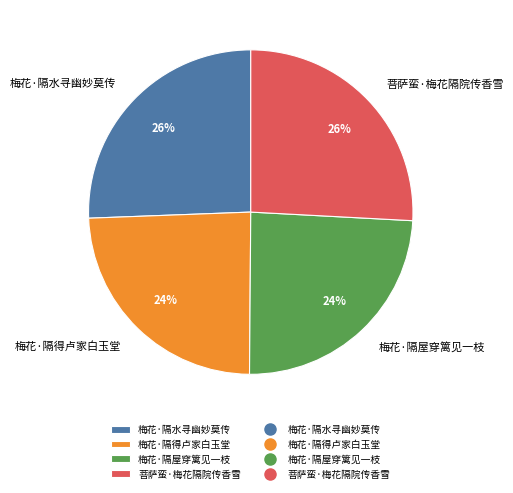

What percentage is the 梅花·隔得卢家白玉堂 slice, to the nearest percent?

24%